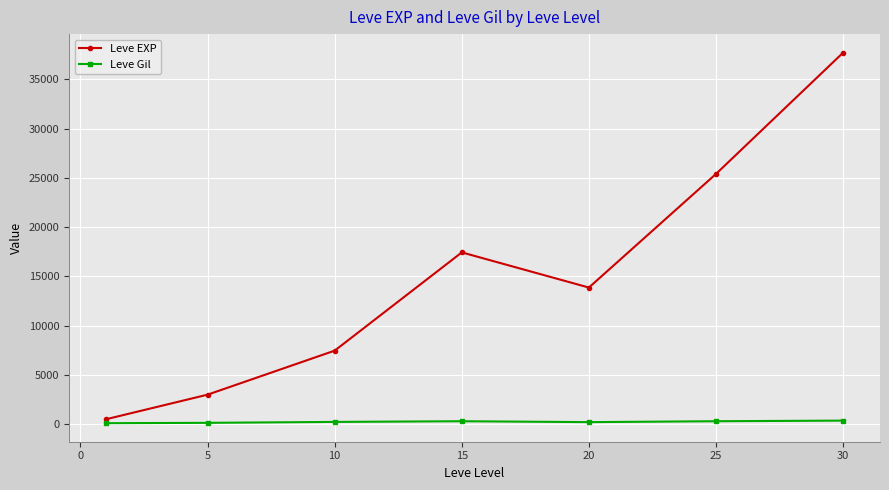

In Leve EXP, how many points are lower than both neighbors (excluding endpoints)?

1